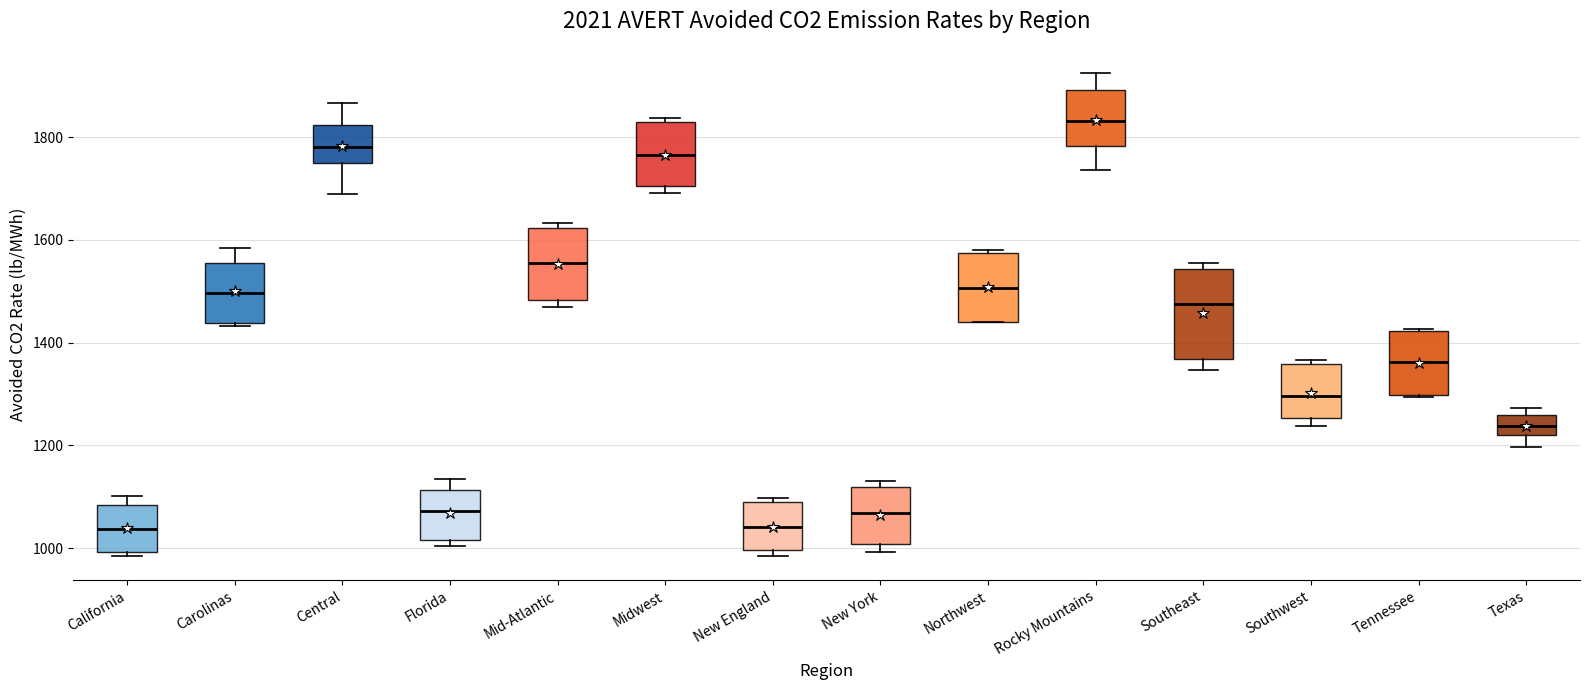

Which box has the highest median line?

Rocky Mountains